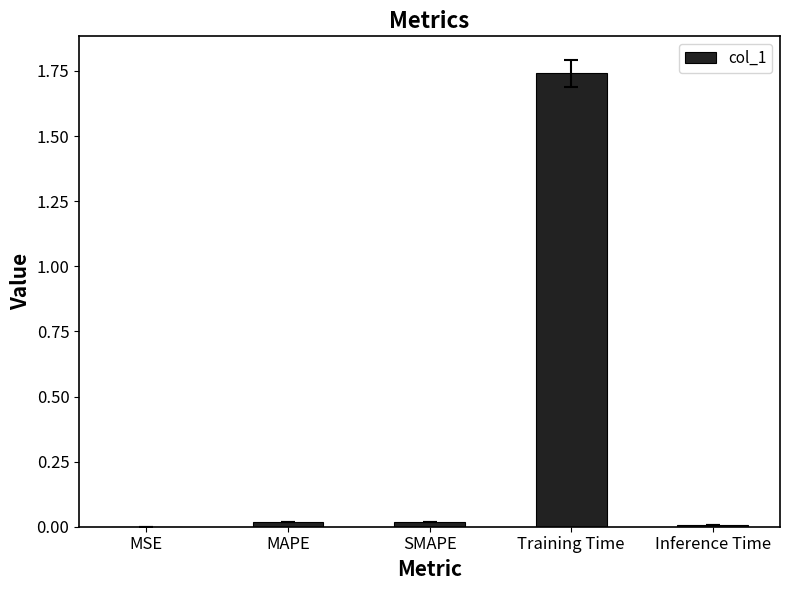

At which category does the chart reach its peak across all series?

Training Time